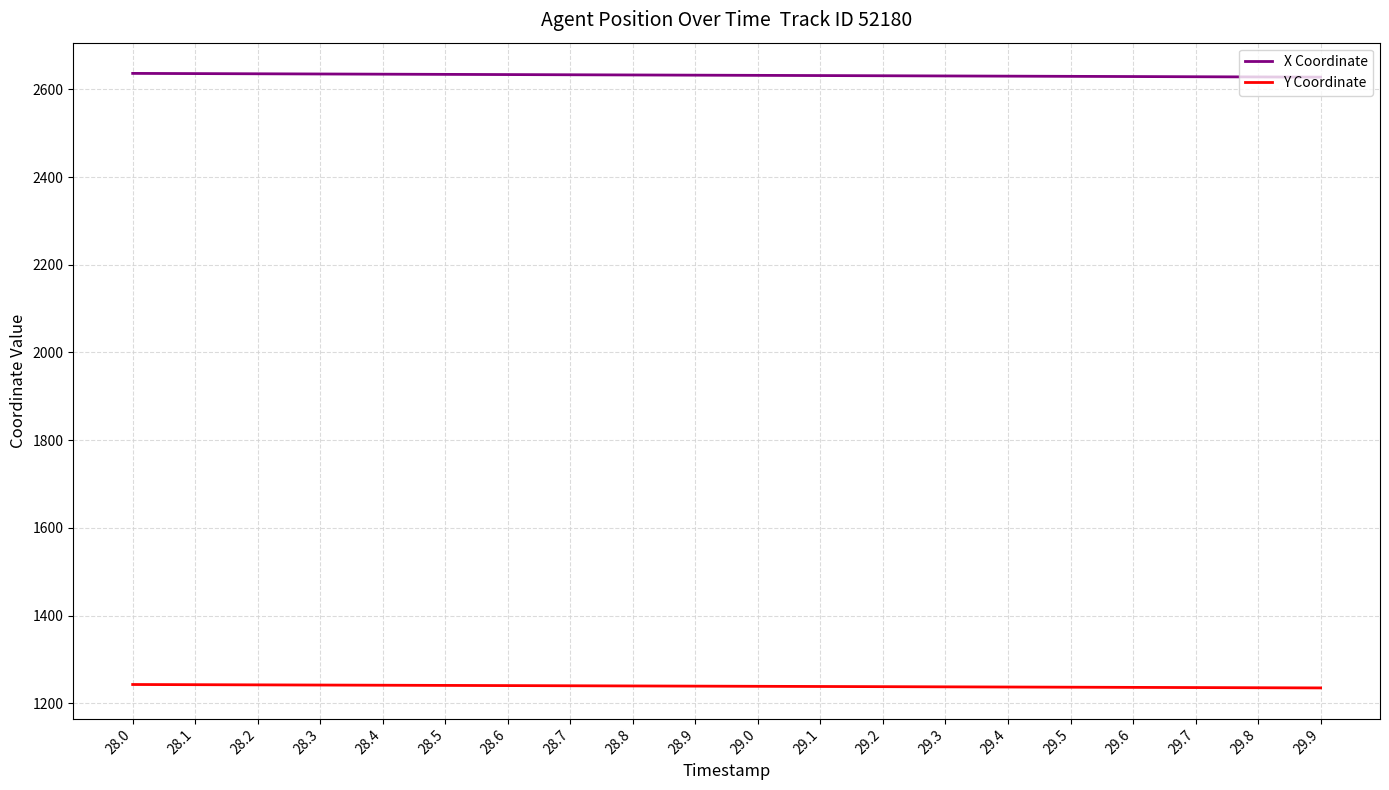

True or false: X Coordinate and Y Coordinate intersect in this chart.

False